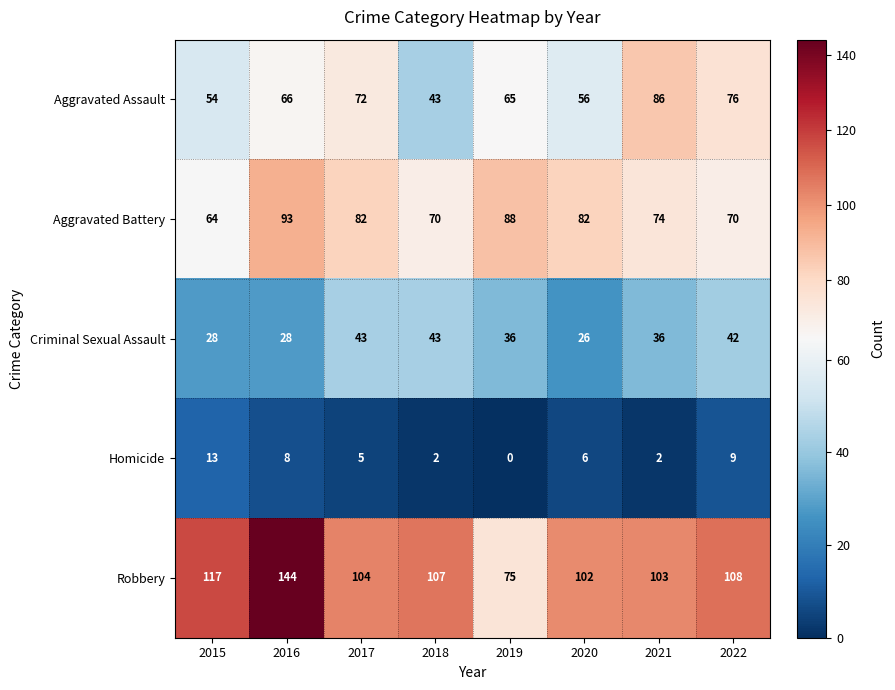

List the series in order of their peak value, lowest first.

Homicide, Criminal Sexual Assault, Aggravated Assault, Aggravated Battery, Robbery